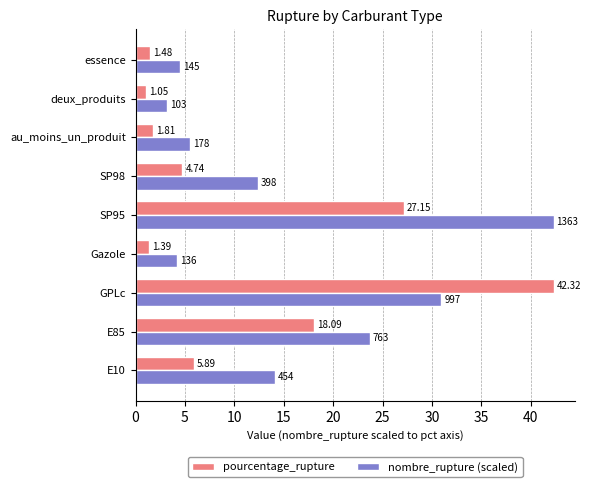

What is the minimum value for nombre_rupture (scaled)?

3.2